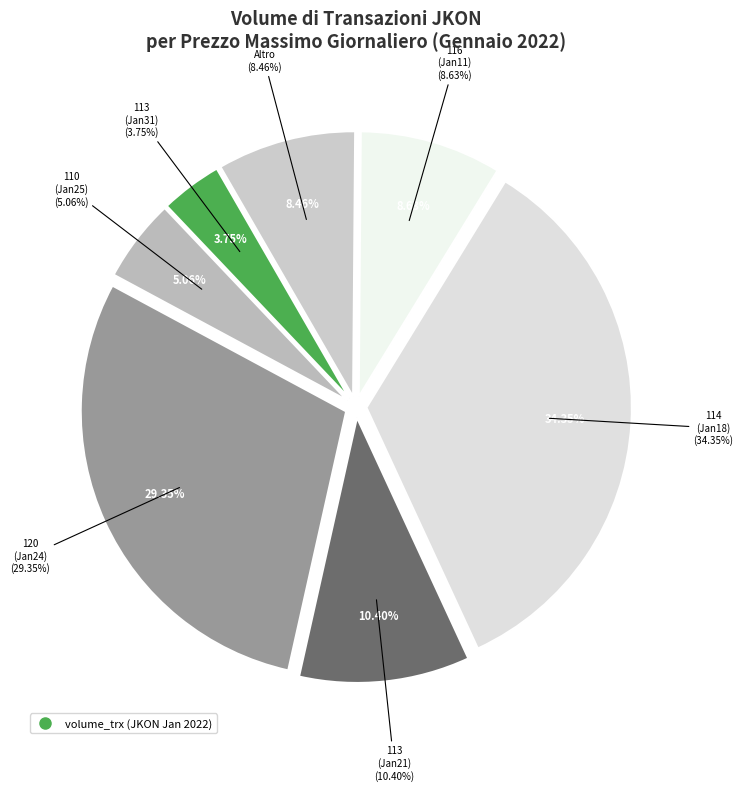

The 113 (2022-01-21) slice represents 10% of the pie. True or false?

True